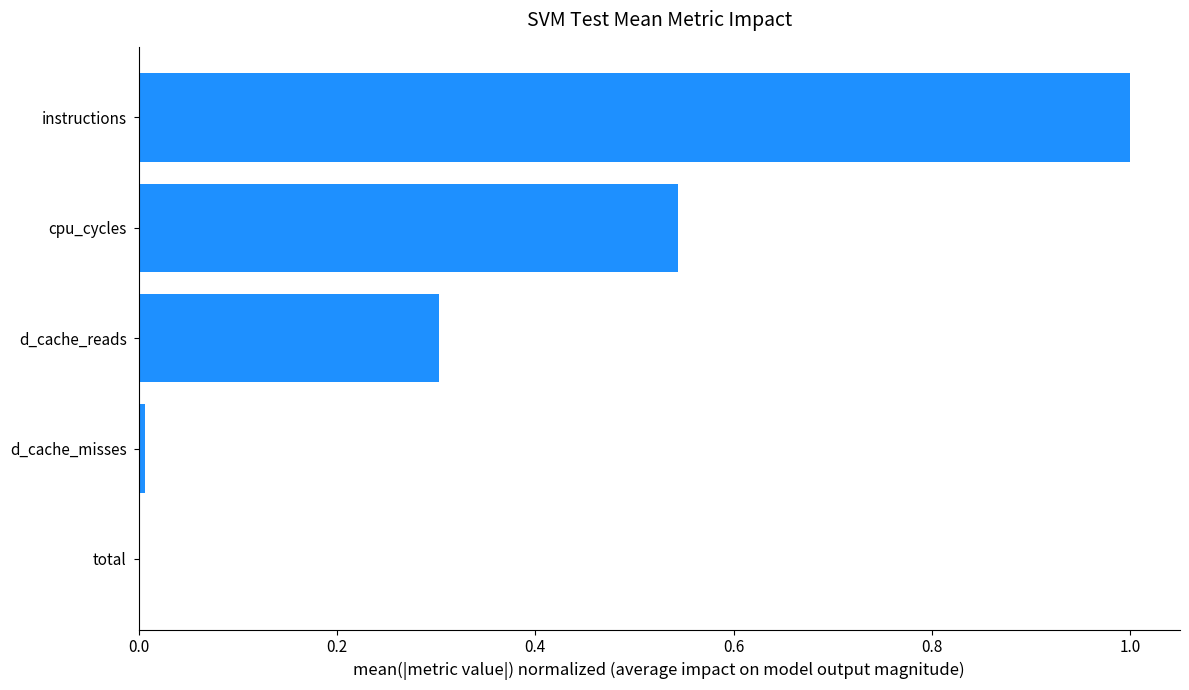

What is the maximum value shown in the chart?

1.0